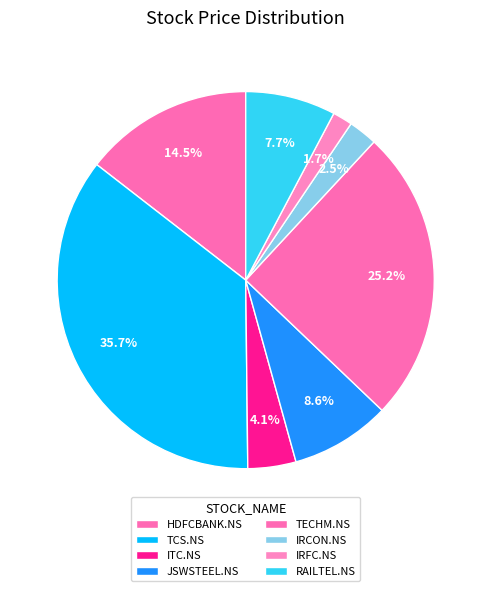

Is it true that IRFC.NS is 2% of the pie?

True